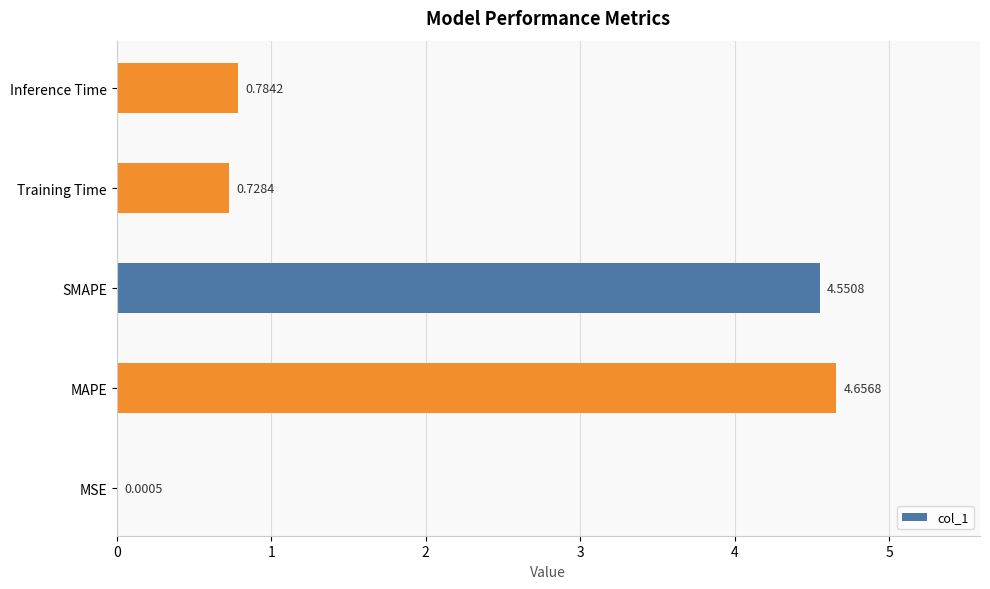

Between MSE and Inference Time, which is larger?

Inference Time